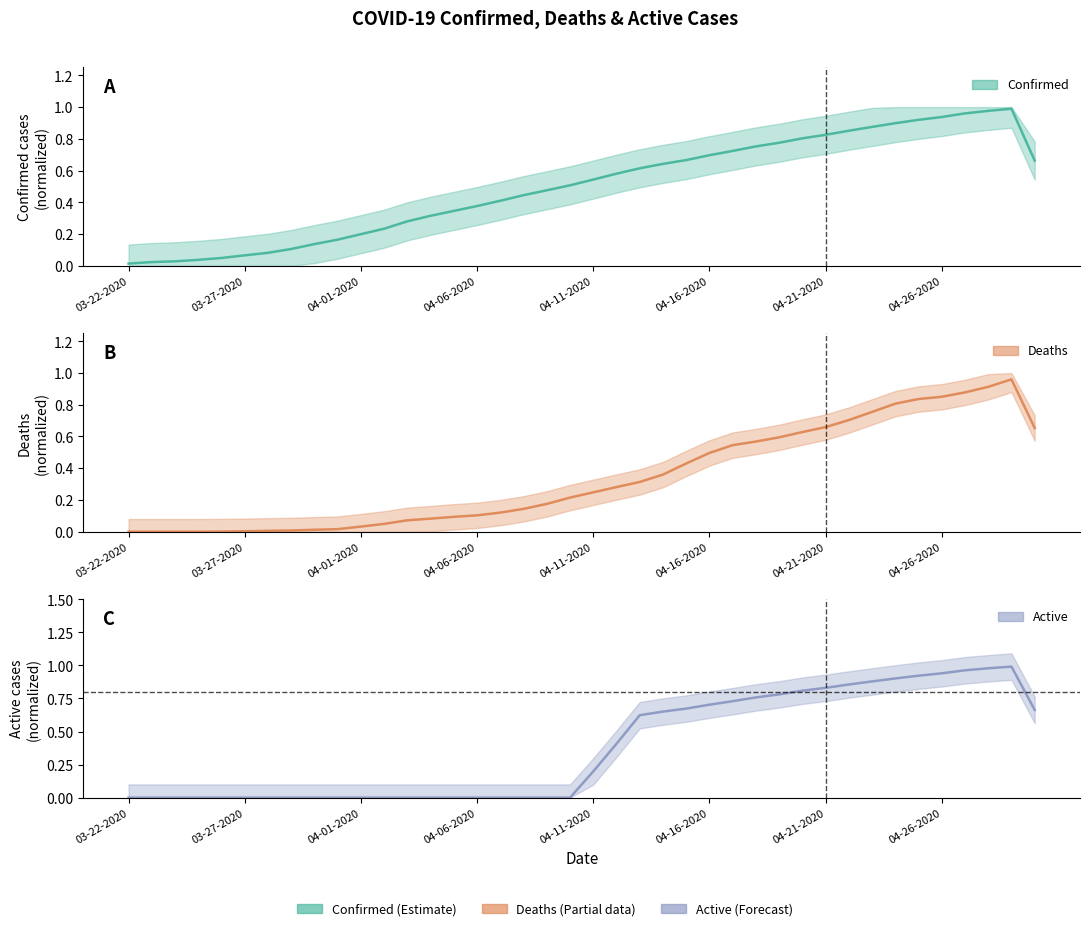

What is the label of the 4th point from the left?

03-25-2020